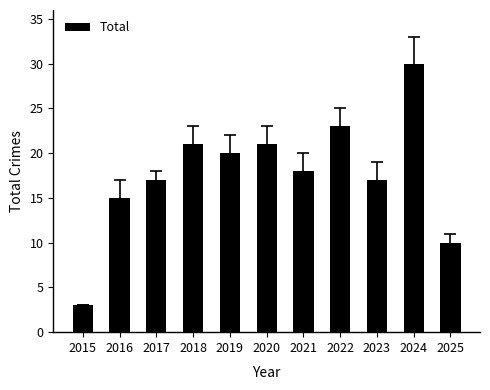

What is the difference between the values at 2018 and 2016?

6